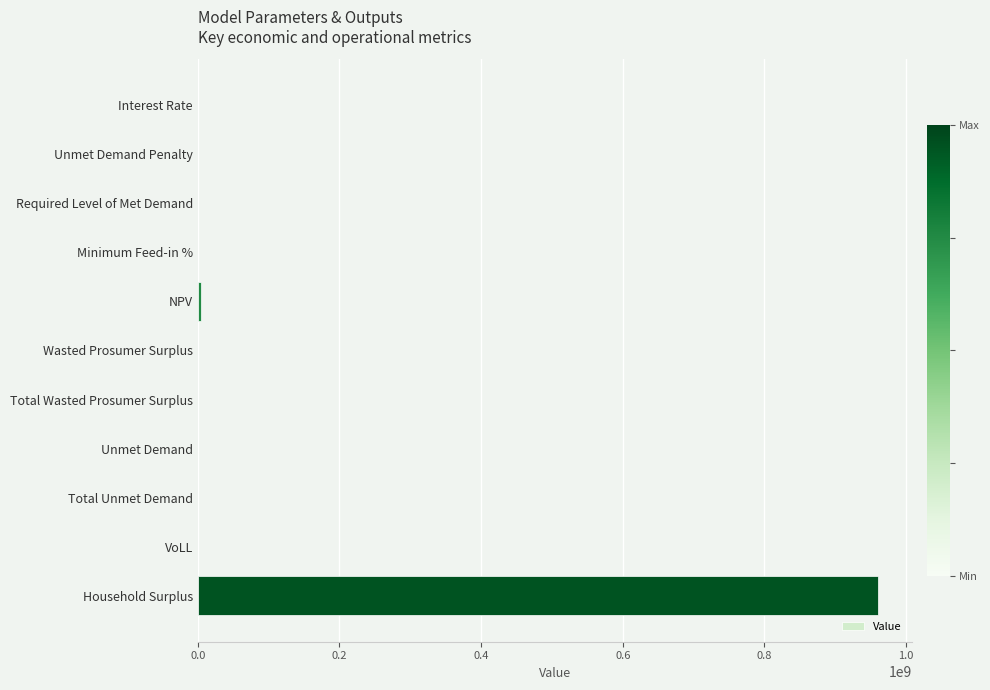

True or false: the data shows 327001396.8 at Unmet Demand Penalty.

False